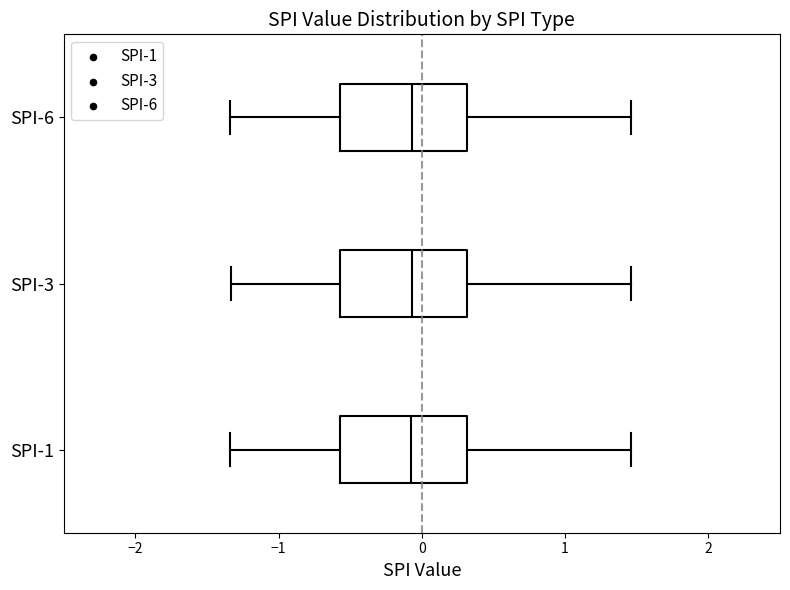

Reading bottom to top, read every box against the x-axis: the position of its median line, the range the box covers, and the ends of its whiskers. The values are not printed on the chart, so give them approximately, as read against the axis.

SPI-1: median -0.1, box -0.6 to 0.3, whiskers -1.3 to 1.5
SPI-3: median -0.1, box -0.6 to 0.3, whiskers -1.3 to 1.5
SPI-6: median -0.1, box -0.6 to 0.3, whiskers -1.3 to 1.5